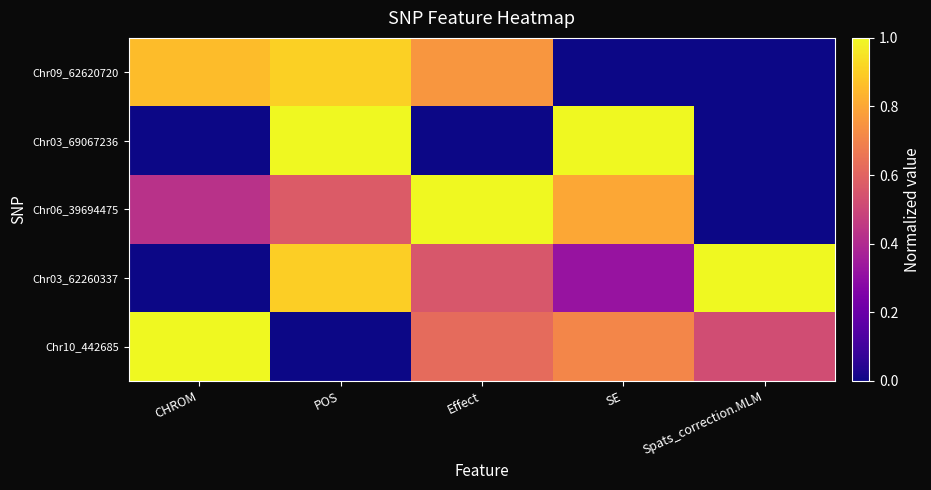

Reading left to right, transcribe all the data shown in this chart.

Chr09_62620720: CHROM=0.9	POS=0.9	Effect=0.8	SE=0.0	Spats_correction.MLM=0.0
Chr03_69067236: CHROM=0.0	POS=1.0	Effect=0.0	SE=1.0	Spats_correction.MLM=0.0
Chr06_39694475: CHROM=0.4	POS=0.6	Effect=1.0	SE=0.8	Spats_correction.MLM=0.0
Chr03_62260337: CHROM=0.0	POS=0.9	Effect=0.6	SE=0.3	Spats_correction.MLM=1.0
Chr10_442685: CHROM=1.0	POS=0.0	Effect=0.6	SE=0.7	Spats_correction.MLM=0.5